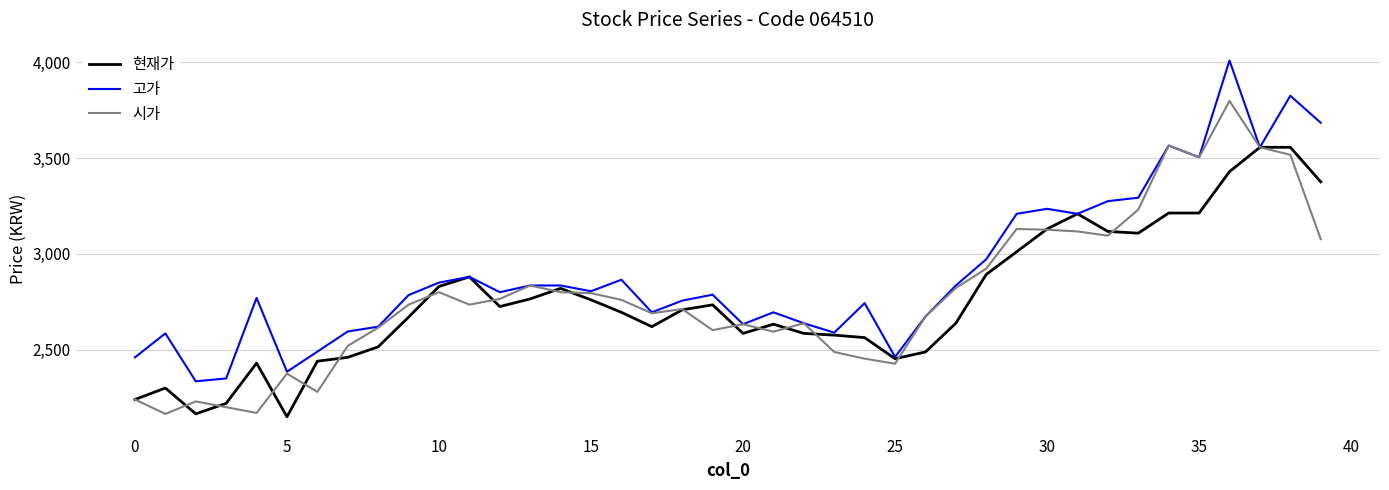

What is the maximum value shown in the chart?

4009